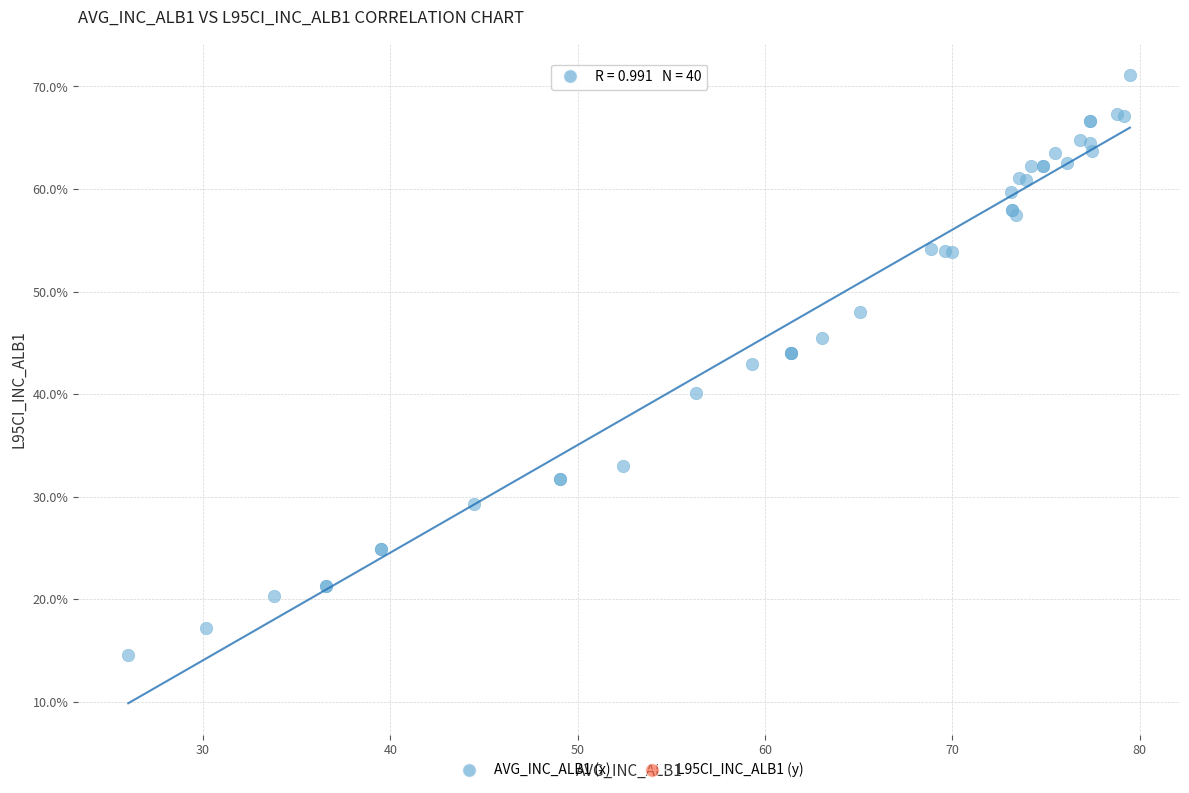

What Y value in the scatter plot is closest to 42?

42.9